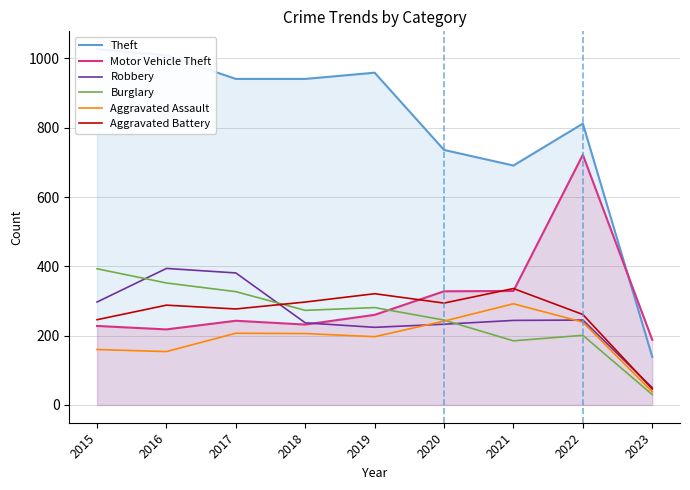

Where is the first local maximum for Aggravated Battery?

2016